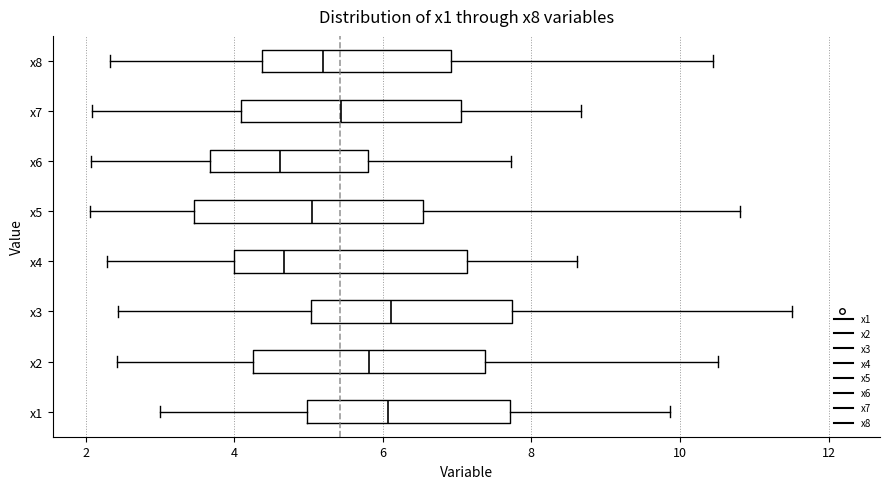

Where does the left whisker of the box for x6 end on the x-axis? The values are not printed on the chart, so give them approximately, as read against the axis.

2.0